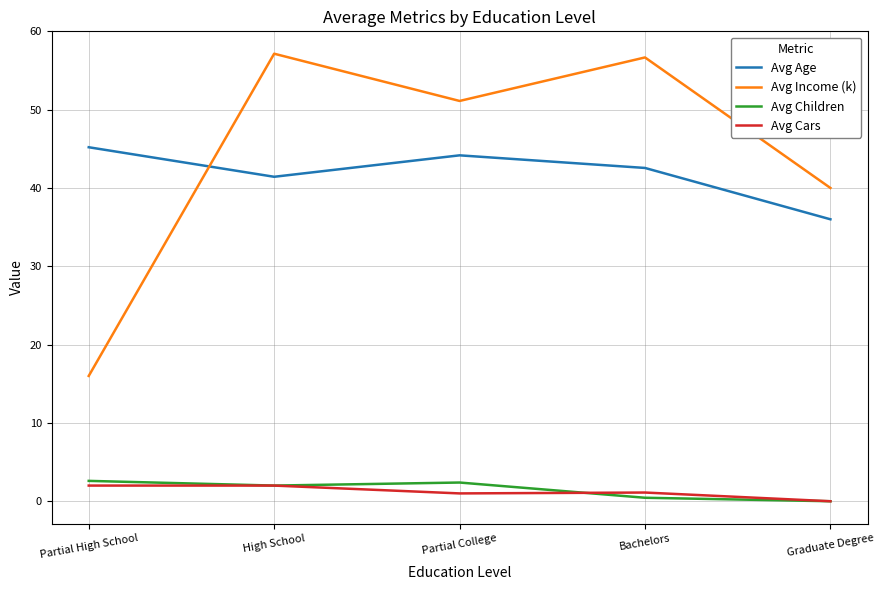

Does the chart display data point markers on the line(s)?

No